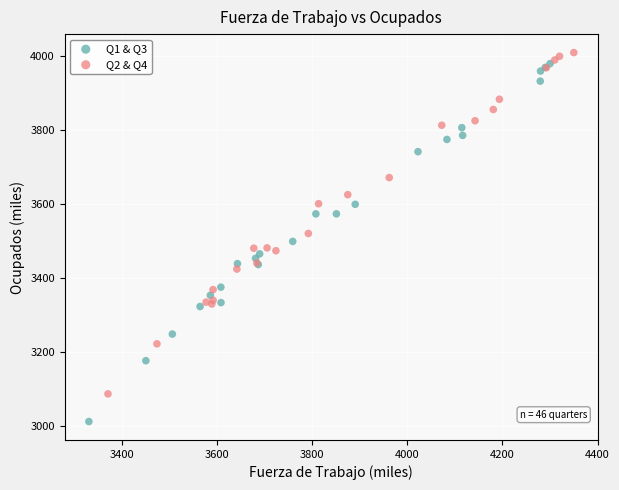

Which series has the widest spread of Y values?

Q1 & Q3